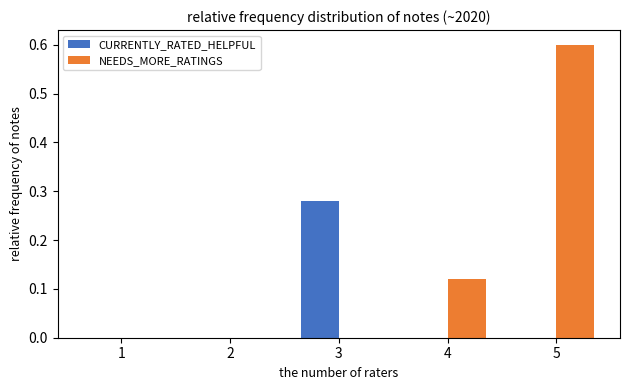

Is it true that CURRENTLY_RATED_HELPFUL equals 0.0 at 4?

True